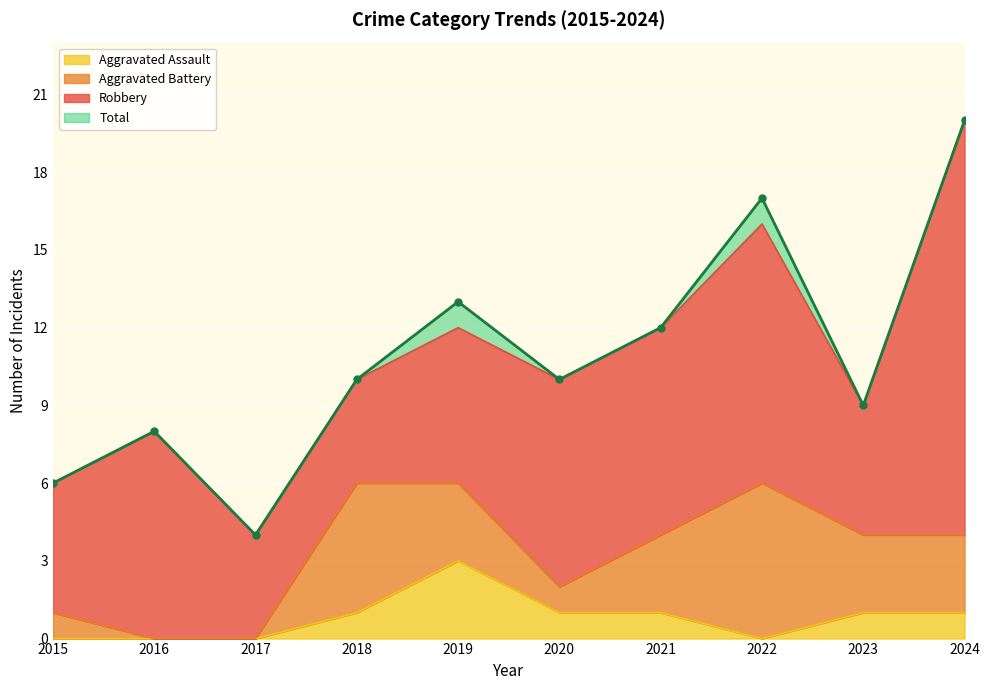

The Aggravated Assault series shows 1 at 2021. True or false?

True